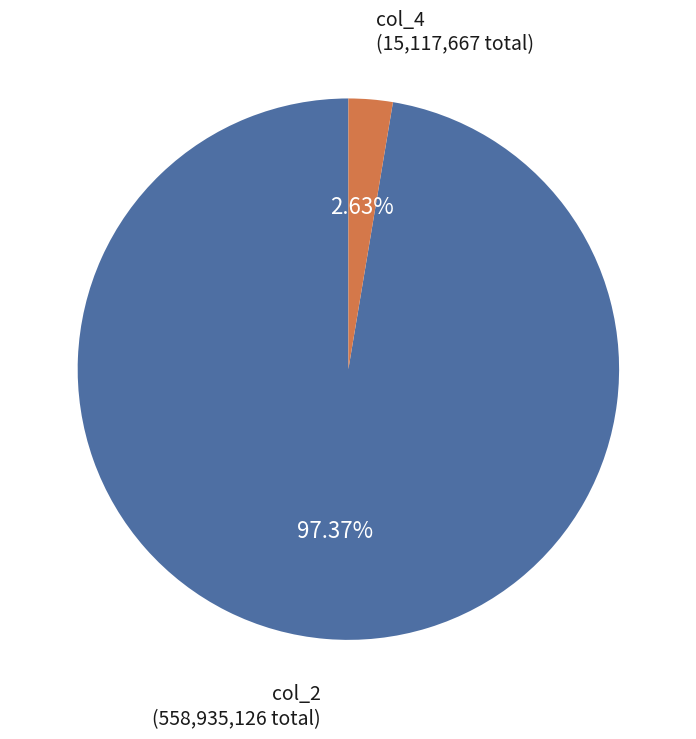

Which category accounts for the majority?

col_2